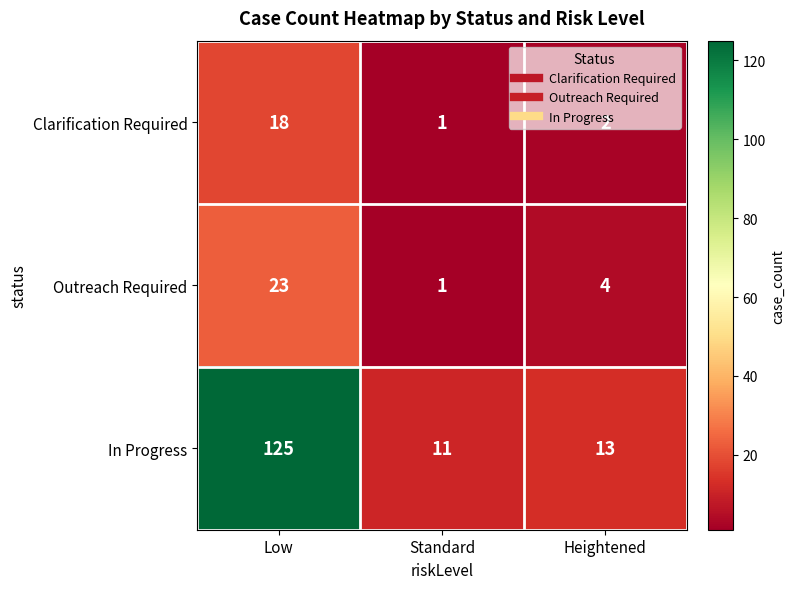

Rank the series at Low from lowest to highest value.

Clarification Required, Outreach Required, In Progress